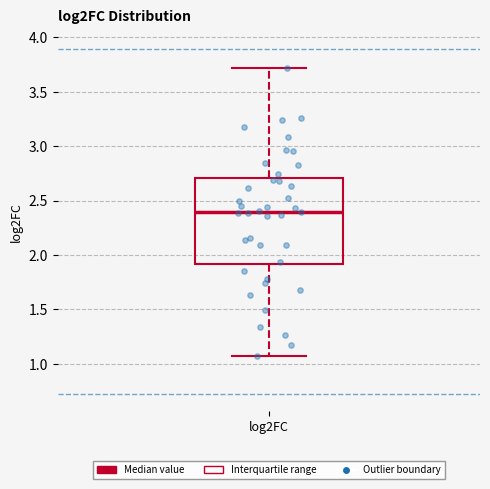

Read this box plot against the y-axis: the position of the median line, the range covered by the box, and the ends of both whiskers. The values are not printed on the chart, so give them approximately, as read against the axis.

median 2.40, box 1.90 to 2.70, whiskers 1.05 to 3.70